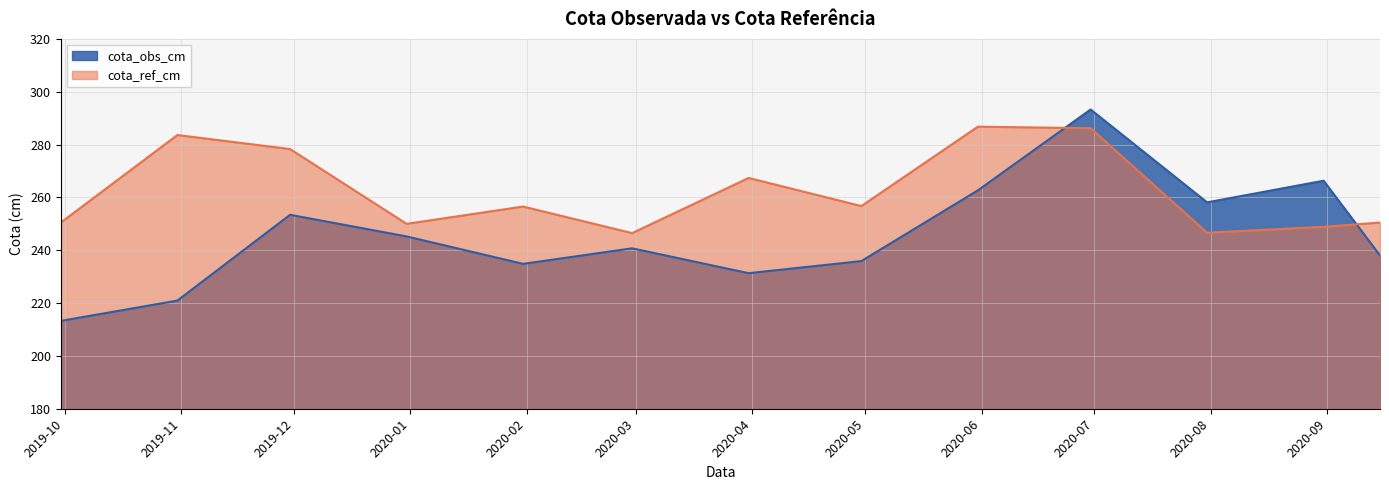

Where do cota_obs_cm and cota_ref_cm first cross each other?

2020-05-31 and 2020-06-30